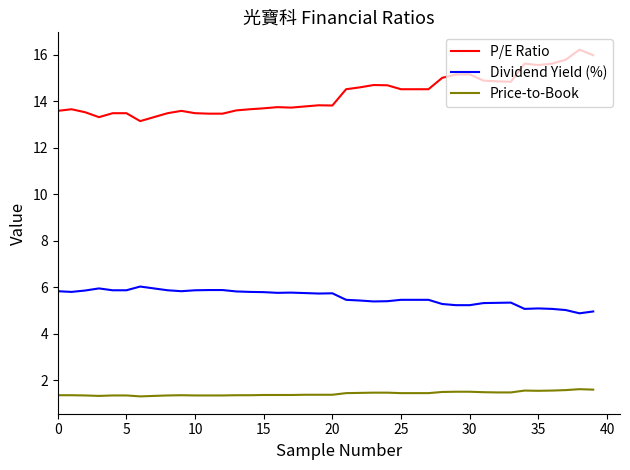

True or false: Price-to-Book and Dividend Yield (%) intersect in this chart.

False